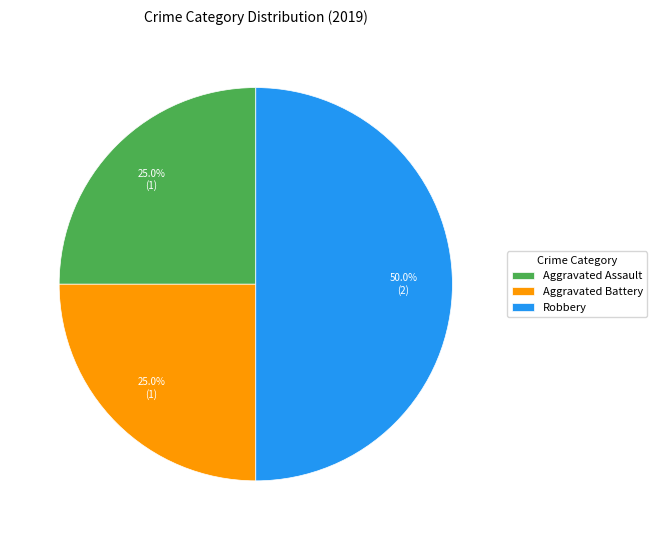

Combined, do Robbery and Aggravated Battery account for over 50%?

Yes